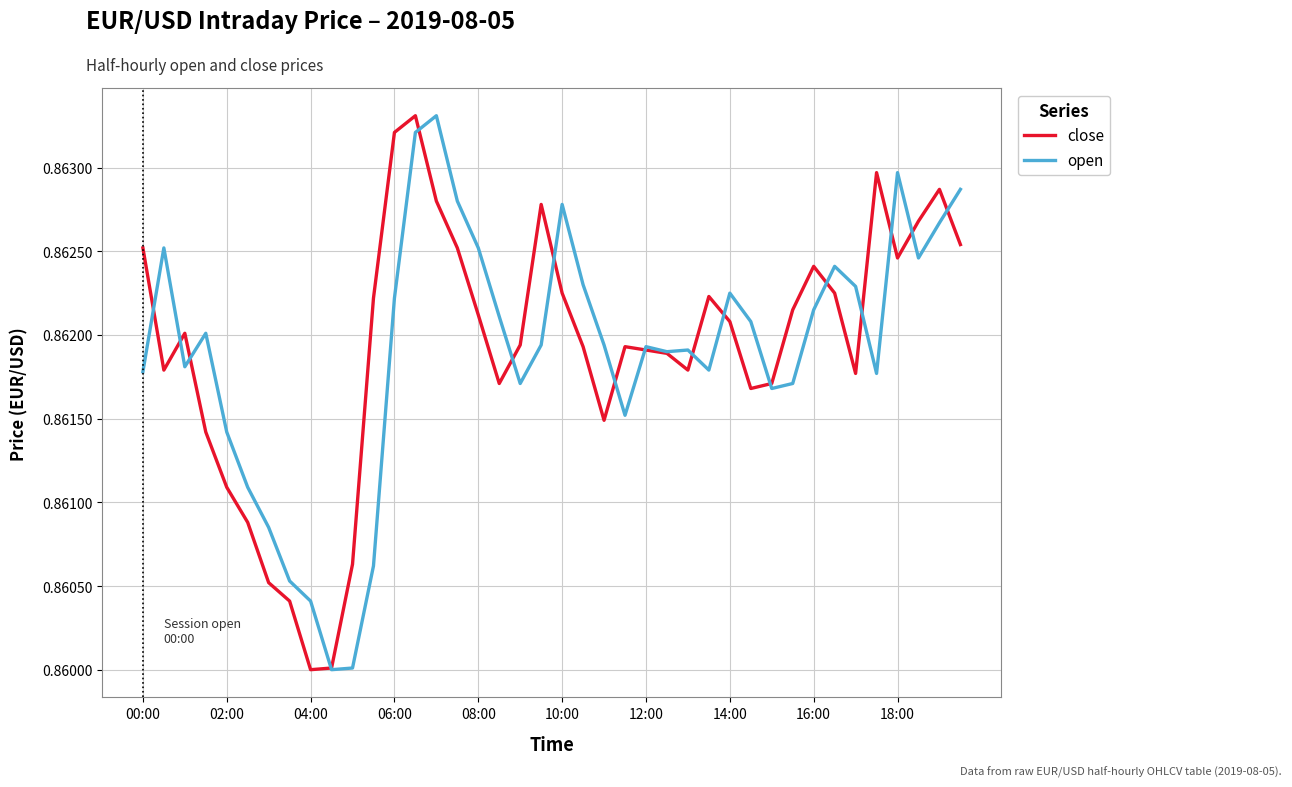

Does the chart have visible grid lines?

Yes